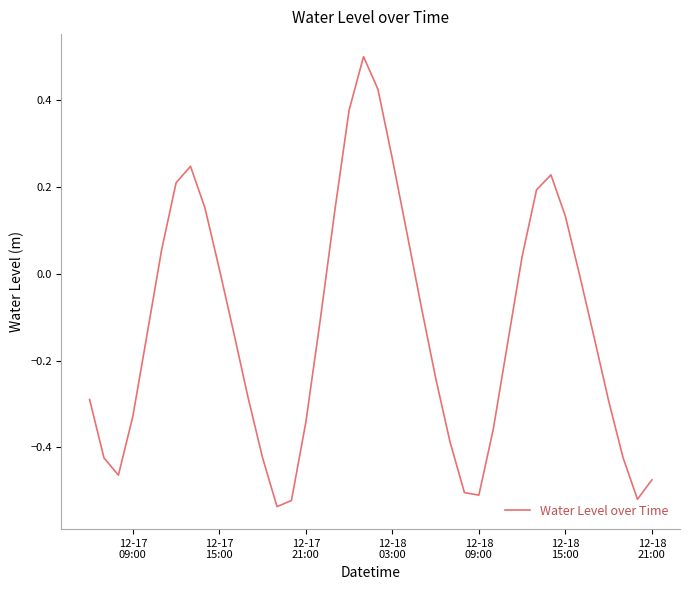

What is the difference between the maximum and minimum values?

1.0